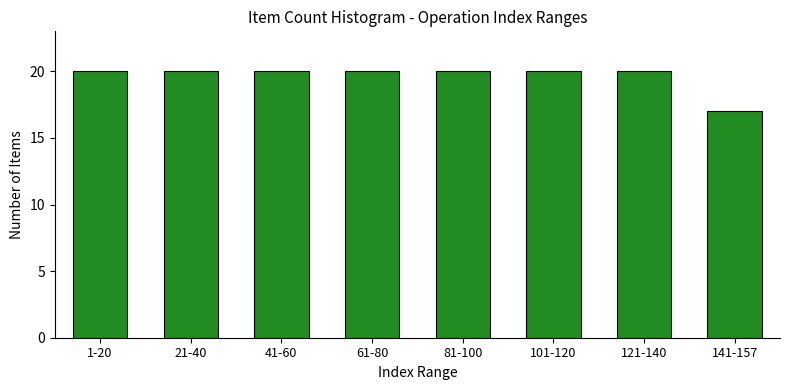

Reading left to right, extract all data points from this chart.

20	20	20	20	20	20	20	17